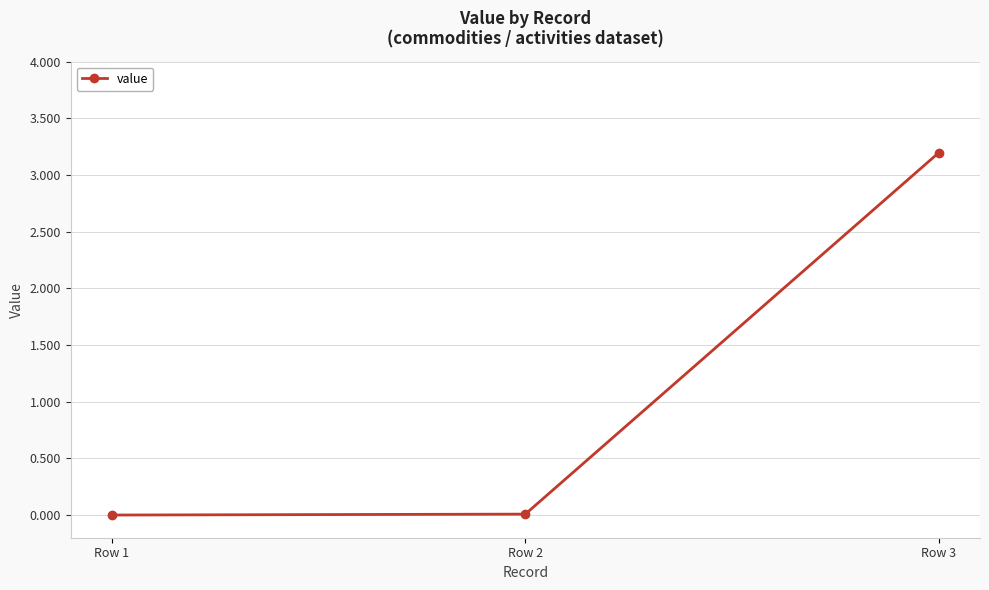

True or false: the data shows 0.0 at Row 2.

True